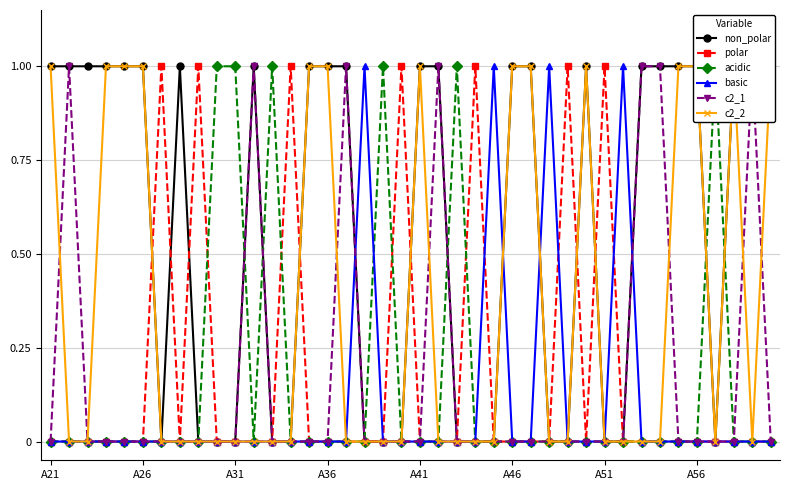

Reading left to right, extract all data points from this chart.

non_polar: 1	1	1	1	1	1	0	1	0	0	0	1	0	0	1	1	1	0	0	0	1	1	0	0	0	1	1	0	0	1	0	0	1	1	1	1	0	1	1	1
polar: 0	0	0	0	0	0	1	0	1	0	0	0	0	1	0	0	0	0	0	1	0	0	0	1	0	0	0	0	1	0	1	0	0	0	0	0	0	0	0	0
acidic: 0	0	0	0	0	0	0	0	0	1	1	0	1	0	0	0	0	0	1	0	0	0	1	0	0	0	0	0	0	0	0	0	0	0	0	0	1	0	0	0
basic: 0	0	0	0	0	0	0	0	0	0	0	0	0	0	0	0	0	1	0	0	0	0	0	0	1	0	0	1	0	0	0	1	0	0	0	0	0	0	0	0
c2_1: 0	1	0	0	0	0	0	0	0	0	0	1	0	0	0	0	1	0	0	0	0	1	0	0	0	0	0	0	0	0	0	0	1	1	0	0	0	0	1	0
c2_2: 1	0	0	1	1	1	0	0	0	0	0	0	0	0	1	1	0	0	0	0	1	0	0	0	0	1	1	0	0	1	0	0	0	0	1	1	0	1	0	1